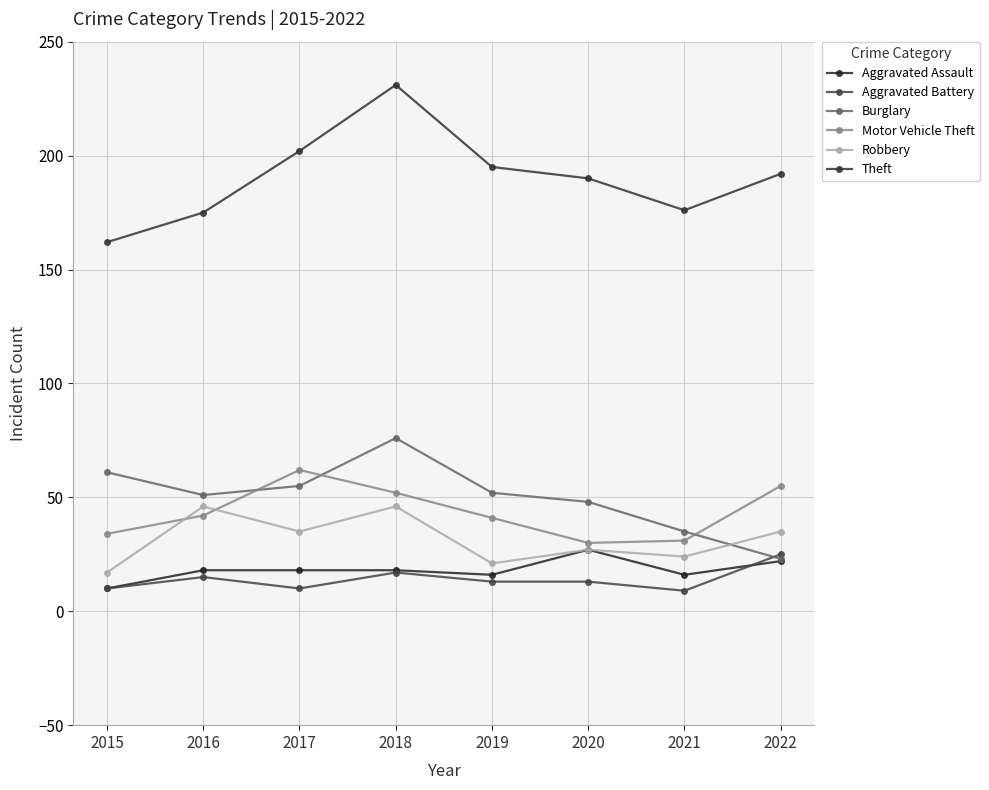

Which category has the highest value in the Aggravated Assault series?

2020